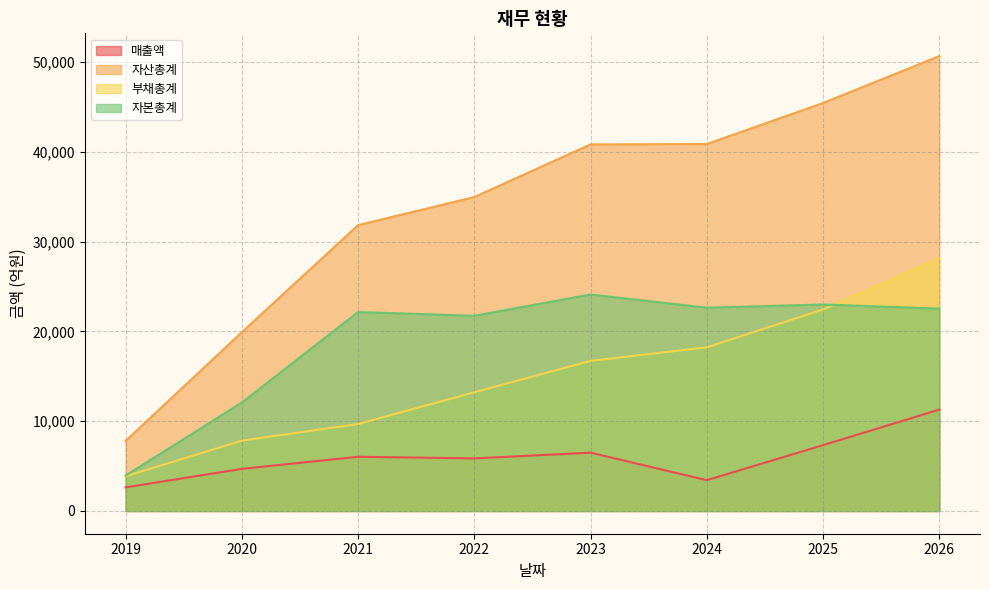

In 자본총계, how many points are lower than both neighbors (excluding endpoints)?

2